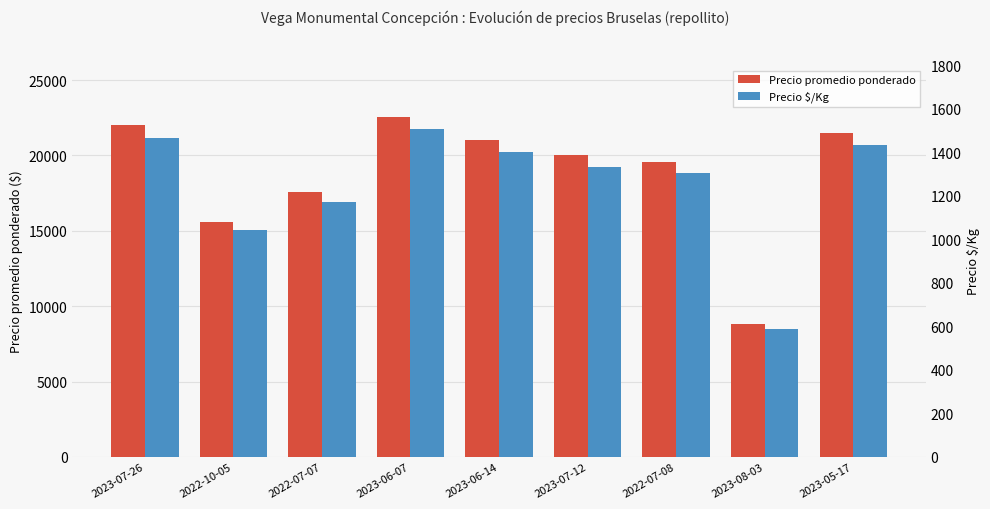

Which category has the highest value in the Precio promedio ponderado series?

2023-06-07